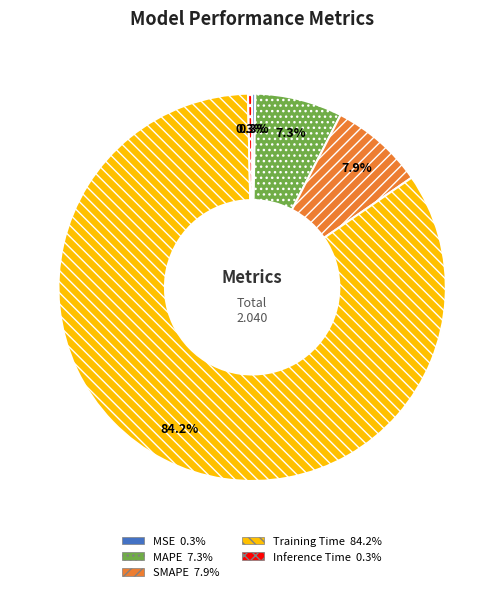

How much of the chart is everything except Inference Time?

99.7%